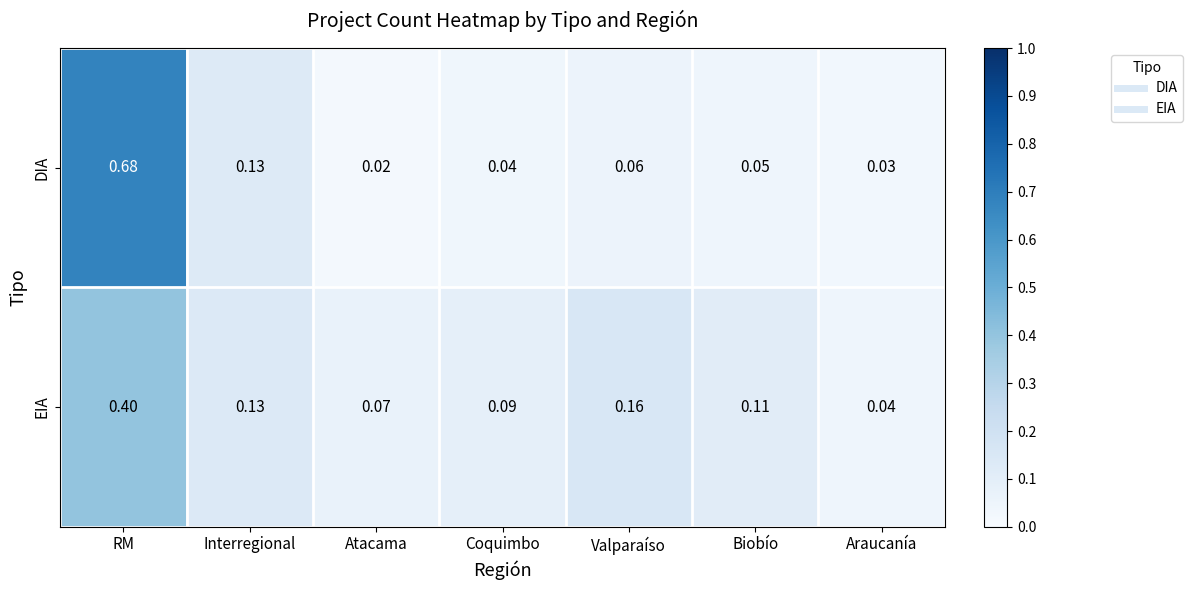

List the series in order of their peak value, highest first.

DIA, EIA